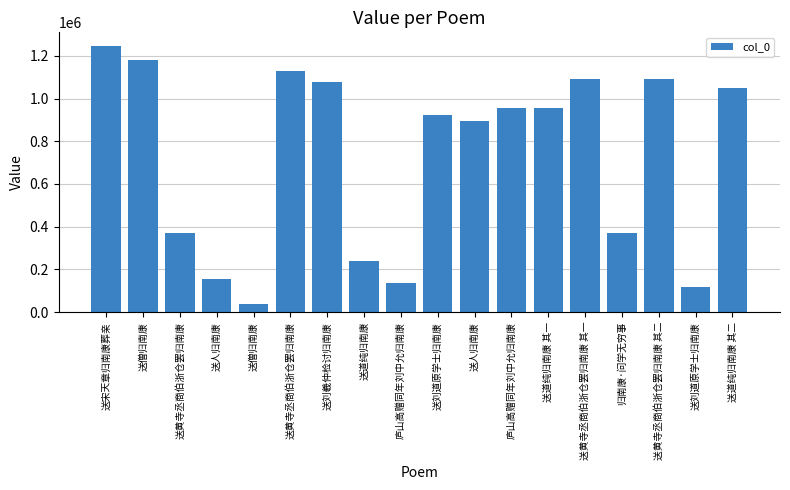

Reading left to right, extract all data points from this chart.

送宋天章归南康葬亲=1247993	送僧归南康=1180618	送黄寺丞商伯浙仓罢归南康=371755	送人归南康=157101	送僧归南康=37444	送黄寺丞商伯浙仓罢归南康=1130689	送刘羲仲检讨归南康=1076562	送道纯归南康=241618	庐山高赠同年刘中允归南康=137564	送刘道原学士归南康=924877	送人归南康=895202	庐山高赠同年刘中允归南康=954055	送道纯归南康 其一=957705	送黄寺丞商伯浙仓罢归南康 其一=1093418	归南康·问学无穷事=369798	送黄寺丞商伯浙仓罢归南康 其二=1093419	送刘道原学士归南康=117636	送道纯归南康 其二=1051611